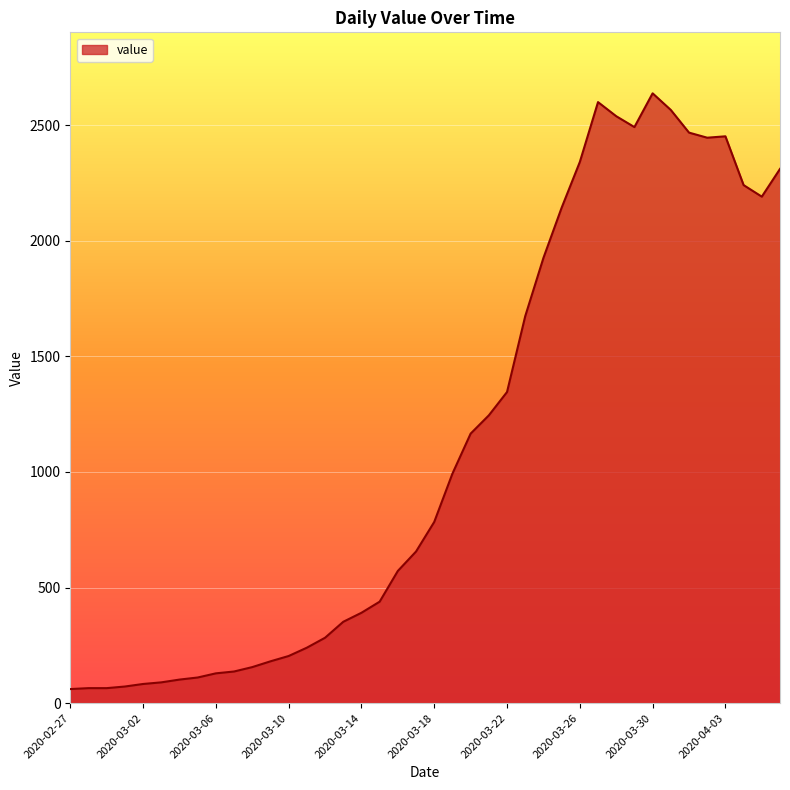

What is the difference between the maximum and minimum values?

2577